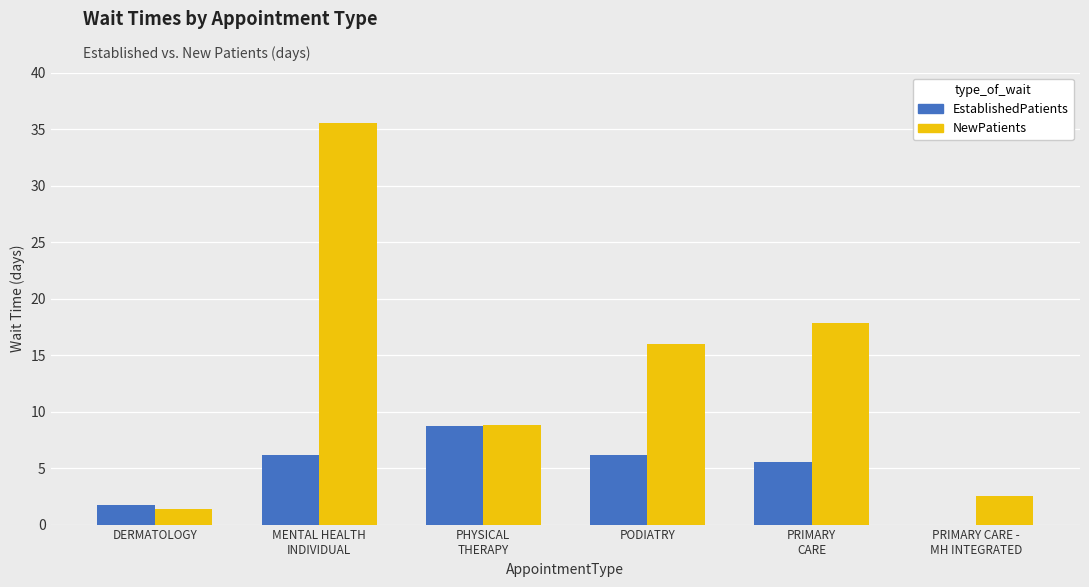

The EstablishedPatients series shows 6.2 at PODIATRY. True or false?

True